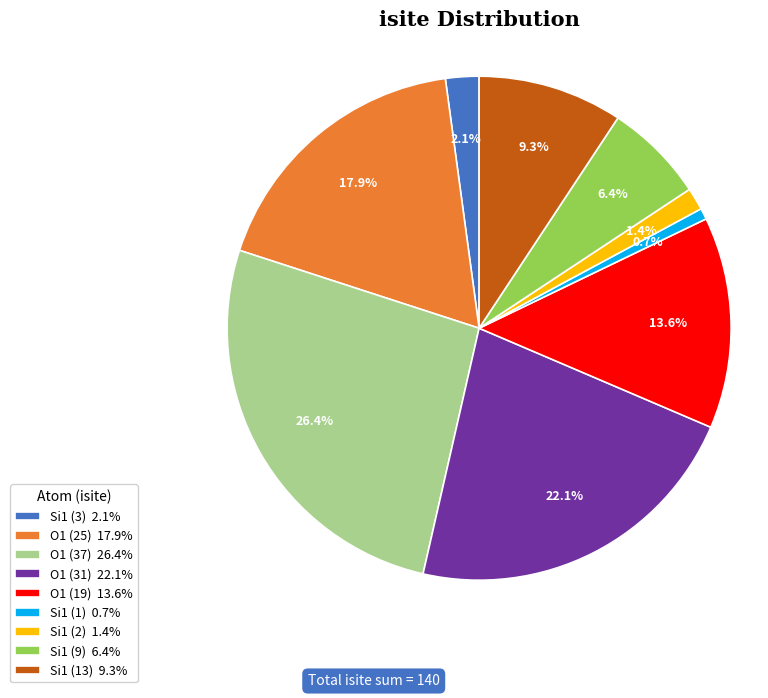

To the nearest percent, what is the difference between the largest and smallest slice percentages?

26%